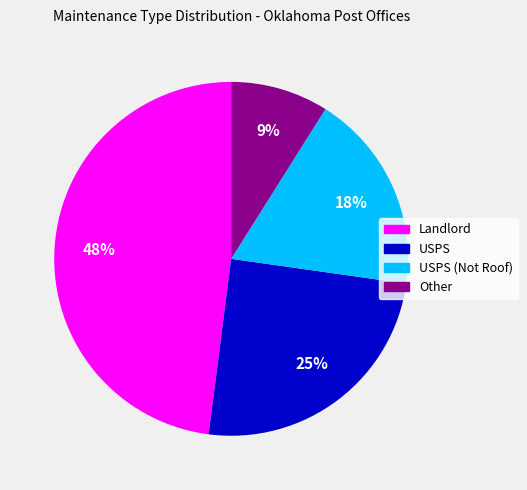

To the nearest percent, what is the average slice percentage?

25%